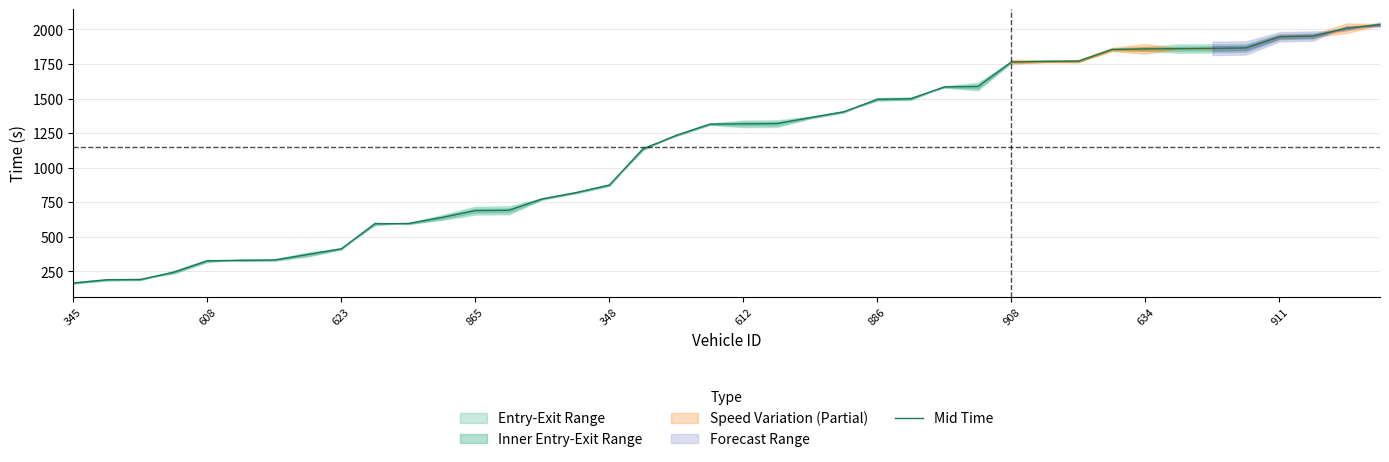

The value of Mid Time at 623 is 413.5. True or false?

True